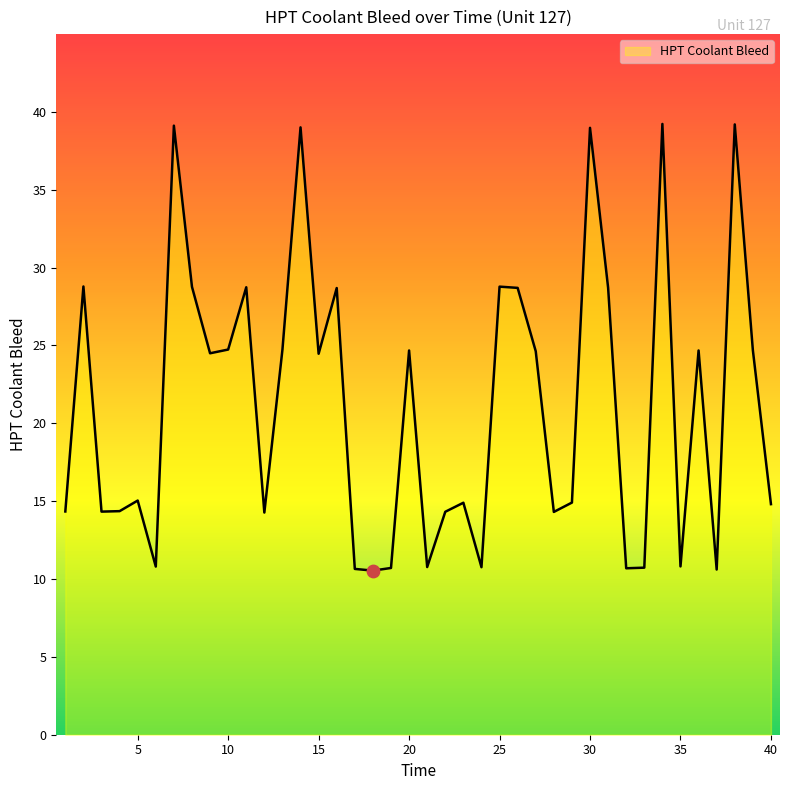

What is the difference between the maximum and minimum values?

28.7